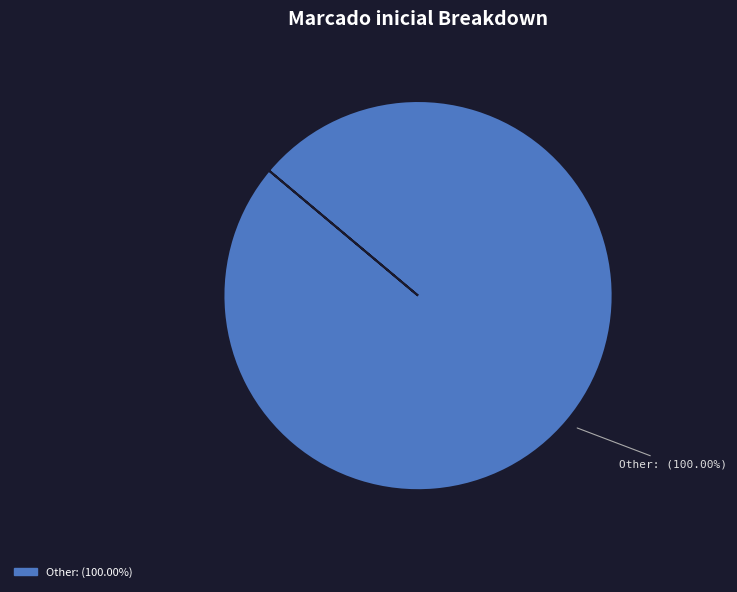

Does any single category account for the majority?

Yes